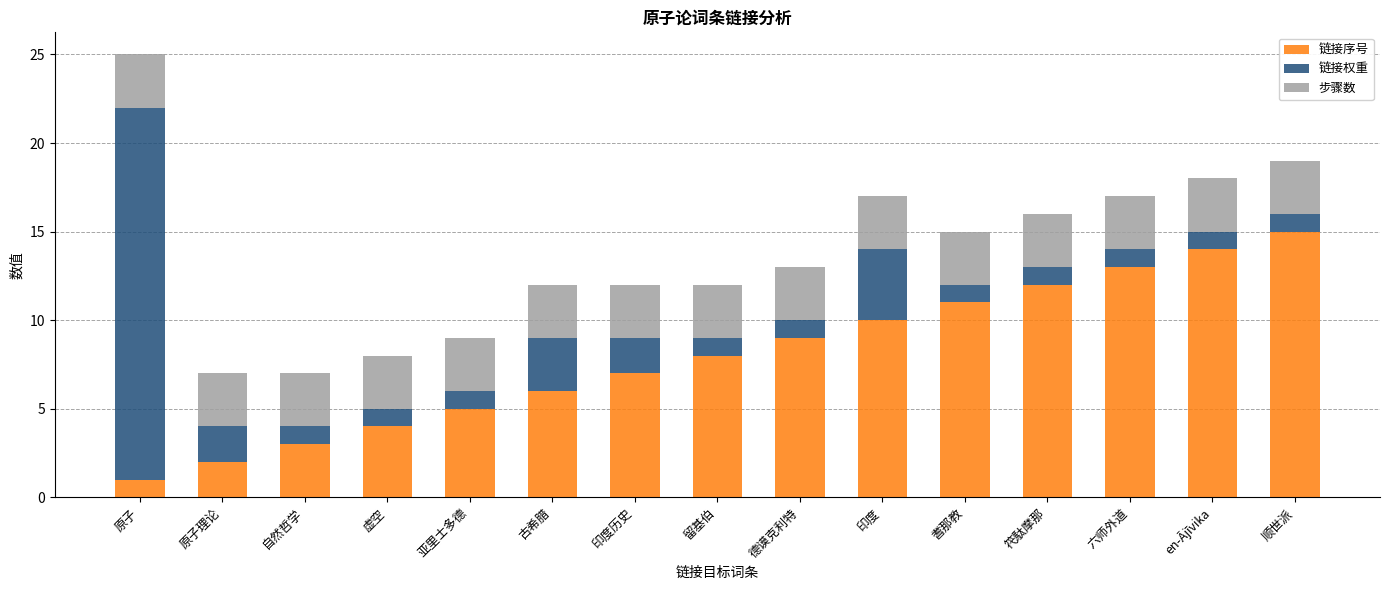

What is the average value of the 链接序号 series?

8